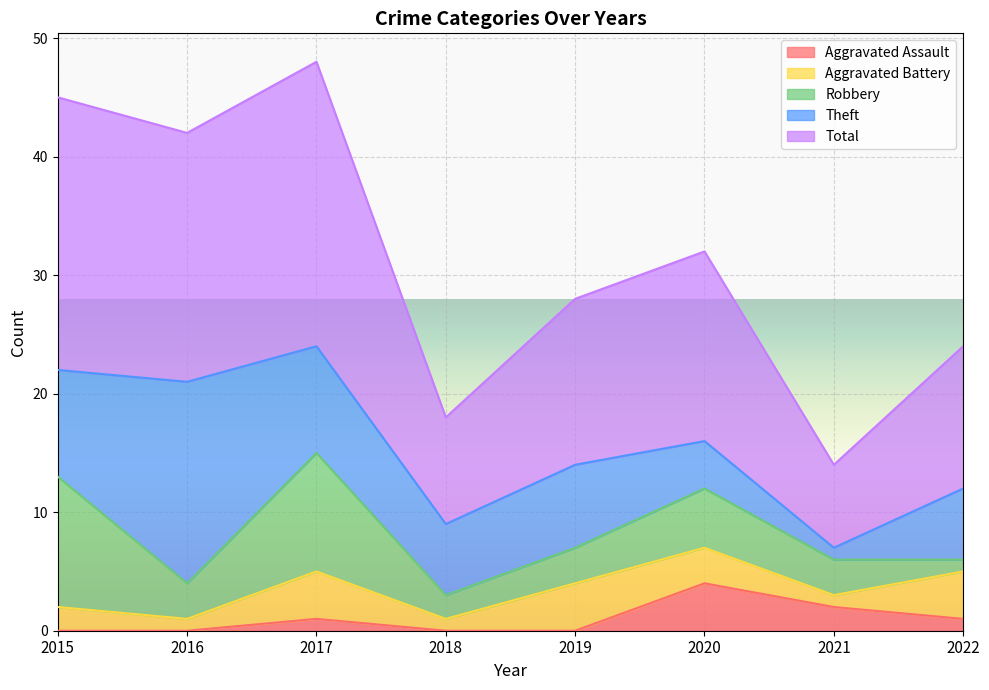

Reading right to left, list all the values displayed in this chart.

Aggravated Assault: 2022=1	2021=2	2020=4	2019=0	2018=0	2017=1	2016=0	2015=0
Aggravated Battery: 2022=4	2021=1	2020=3	2019=4	2018=1	2017=4	2016=1	2015=2
Robbery: 2022=1	2021=3	2020=5	2019=3	2018=2	2017=10	2016=3	2015=11
Theft: 2022=6	2021=1	2020=4	2019=7	2018=6	2017=9	2016=17	2015=9
Total: 2022=12	2021=7	2020=16	2019=14	2018=9	2017=24	2016=21	2015=23